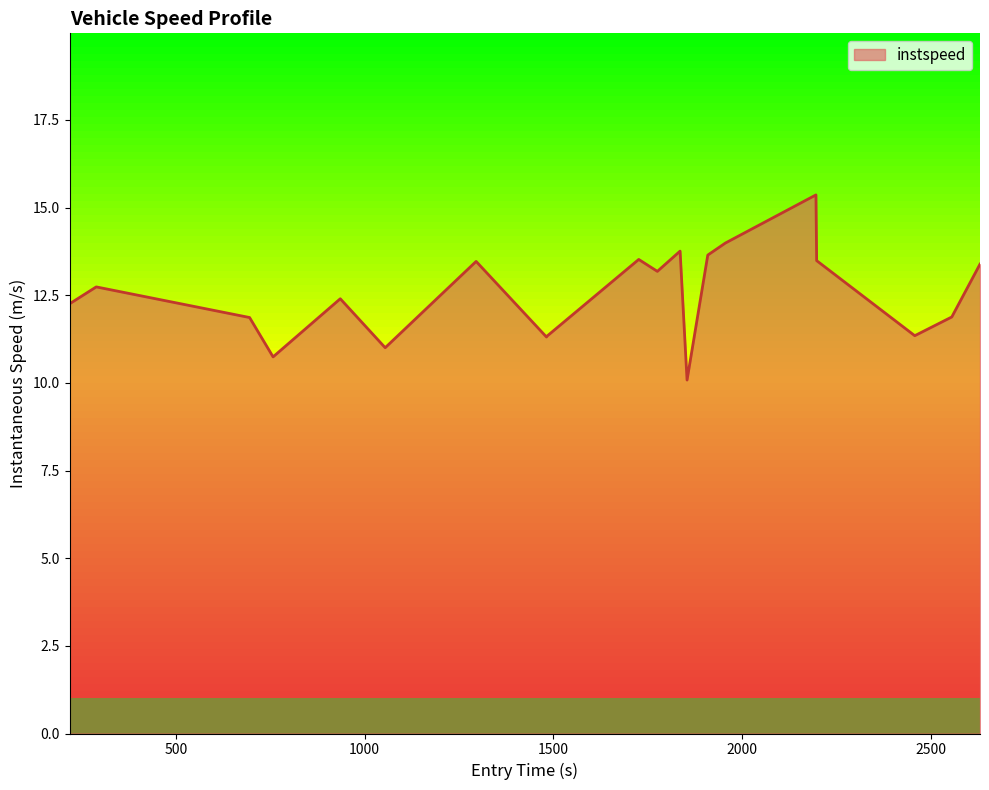

Reading left to right, extract all data points from this chart.

12.3	12.7	11.9	10.7	12.4	11.0	13.5	11.3	11.3	13.5	13.2	13.8	10.1	13.6	14.0	15.4	13.5	11.3	11.9	13.4